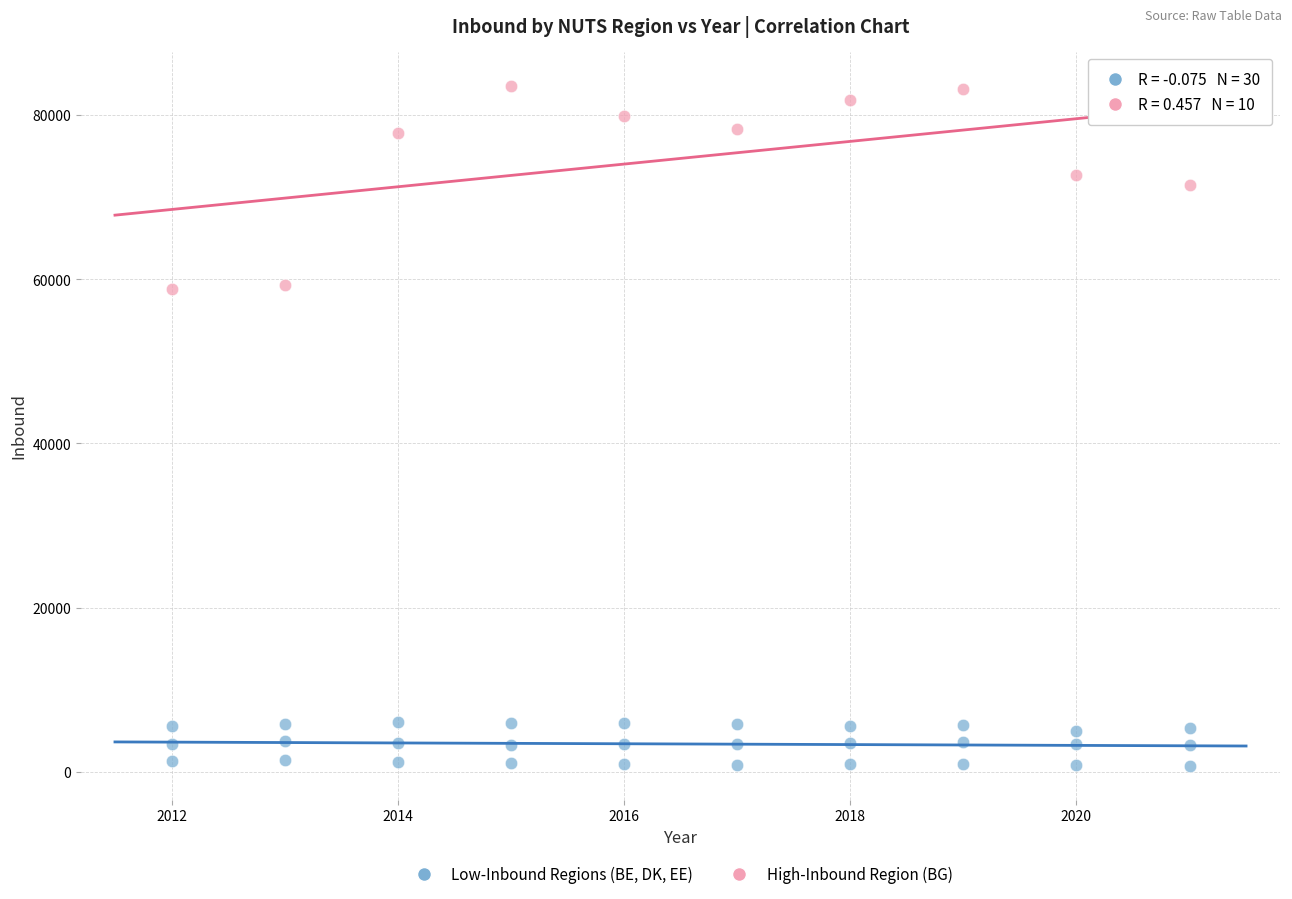

What are all the series names shown in the legend?

Low-Inbound Regions (BE, DK, EE), High-Inbound Region (BG)